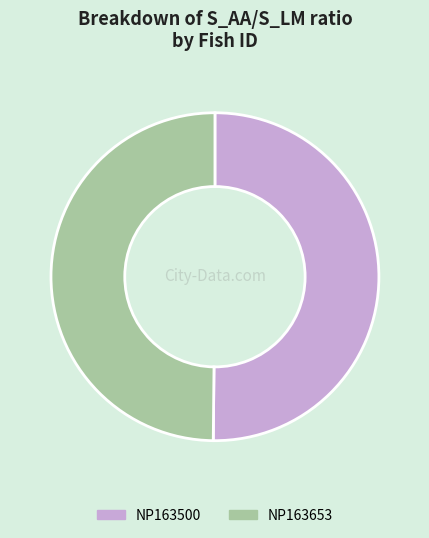

Count the number of slices in the pie.

2